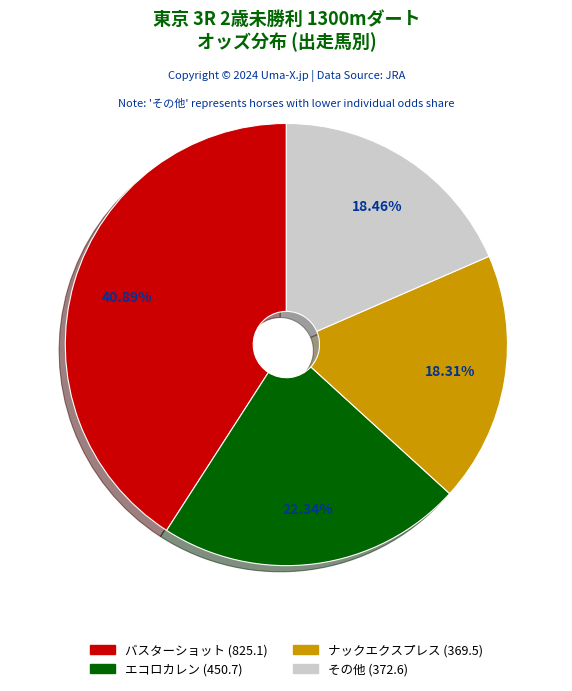

Is there any slice that represents more than half of the pie?

No